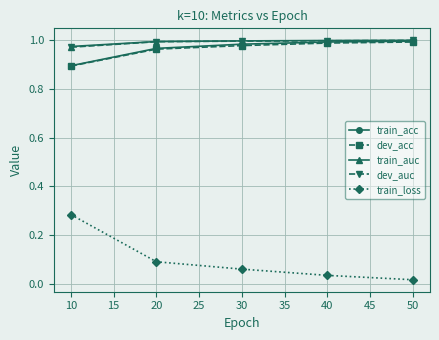

True or false: dev_acc and train_loss intersect in this chart.

False